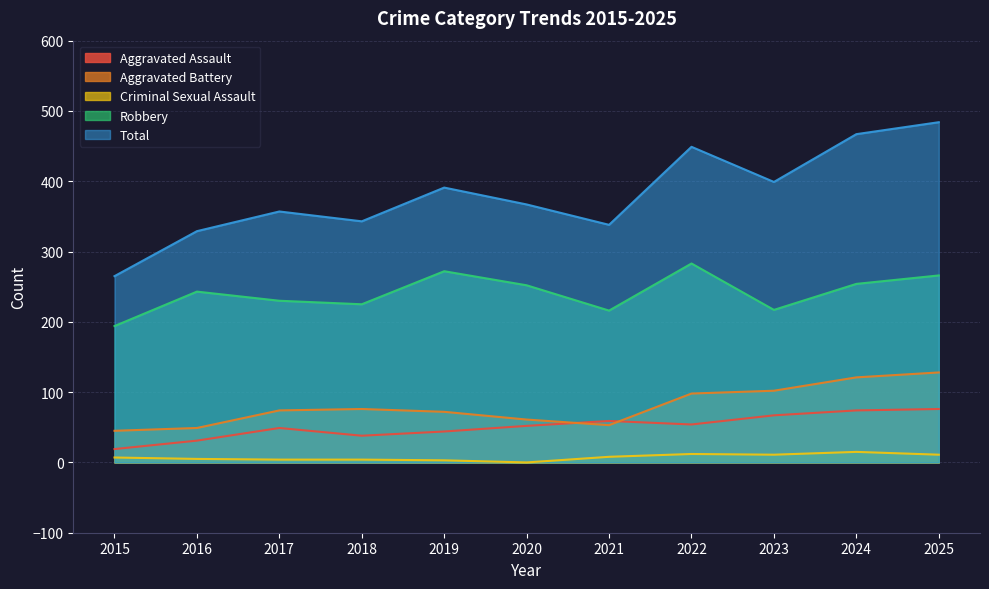

Is it true that Aggravated Battery equals 19 at 2016?

False